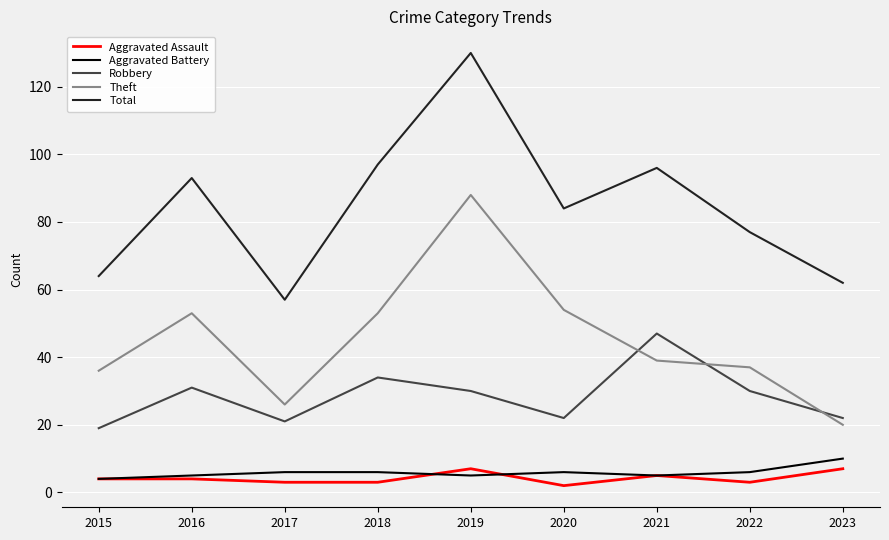

What is the minimum value for Total?

57